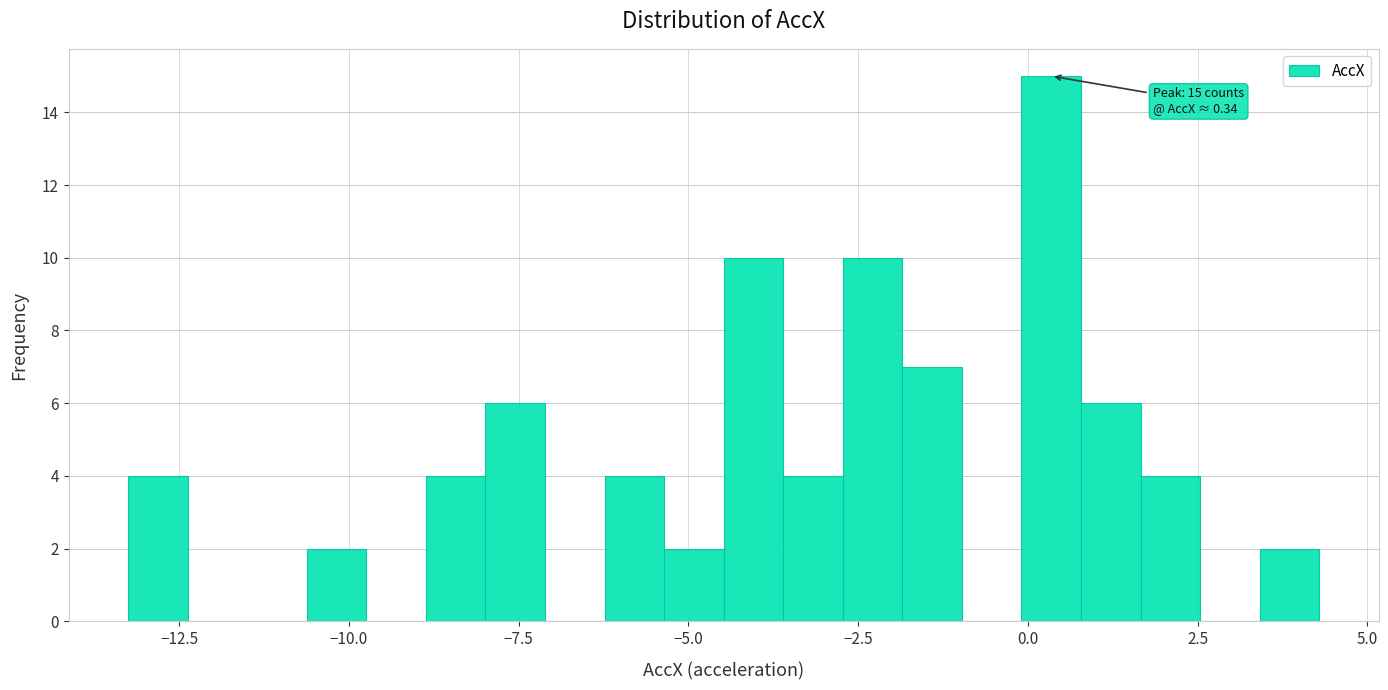

Around what value on the x-axis is the tallest bar? Give the approximate position of its centre, as read against the axis.

0.5